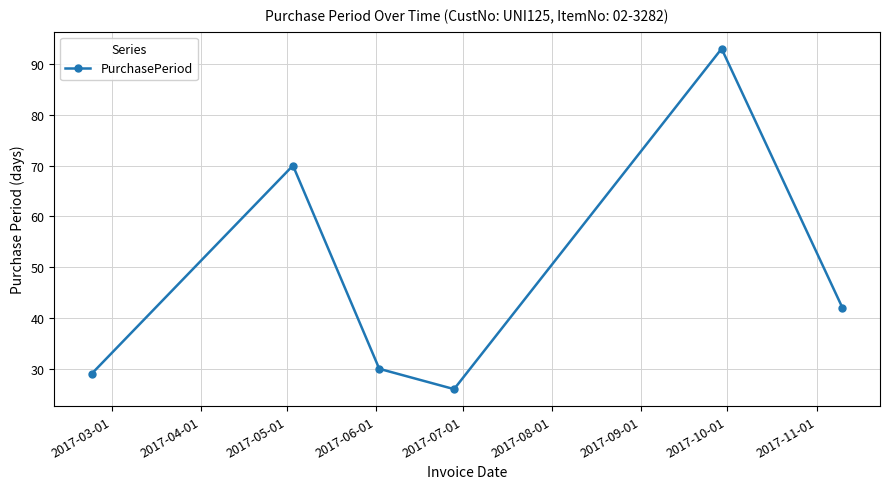

True or false: there are more than 1 points higher than both neighbors.

True